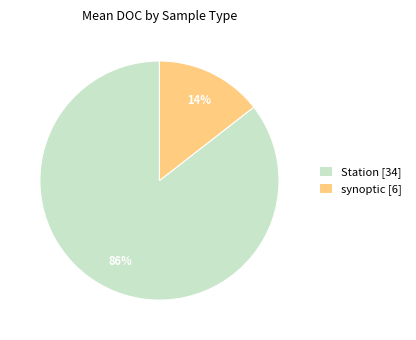

Count the number of slices in the pie.

2